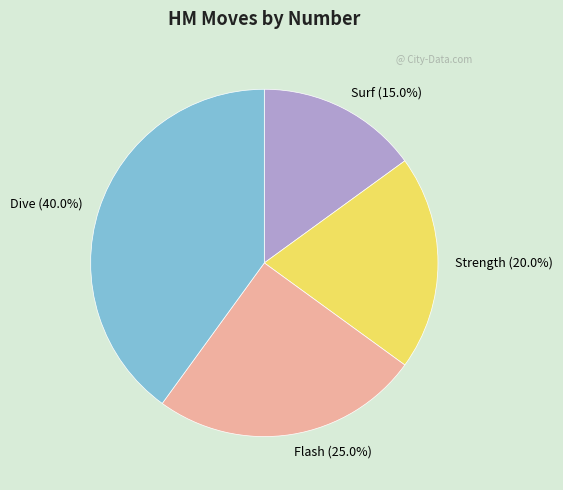

How many slices are in this pie chart?

4